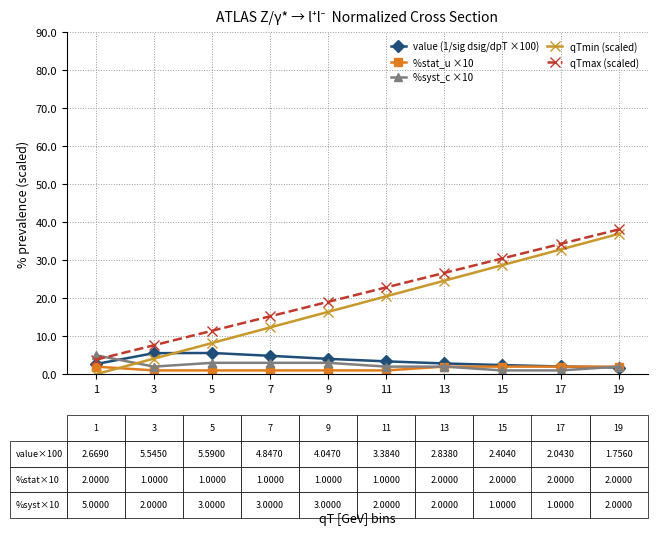

What is the sum of all %syst_c ×10 values?

24.0